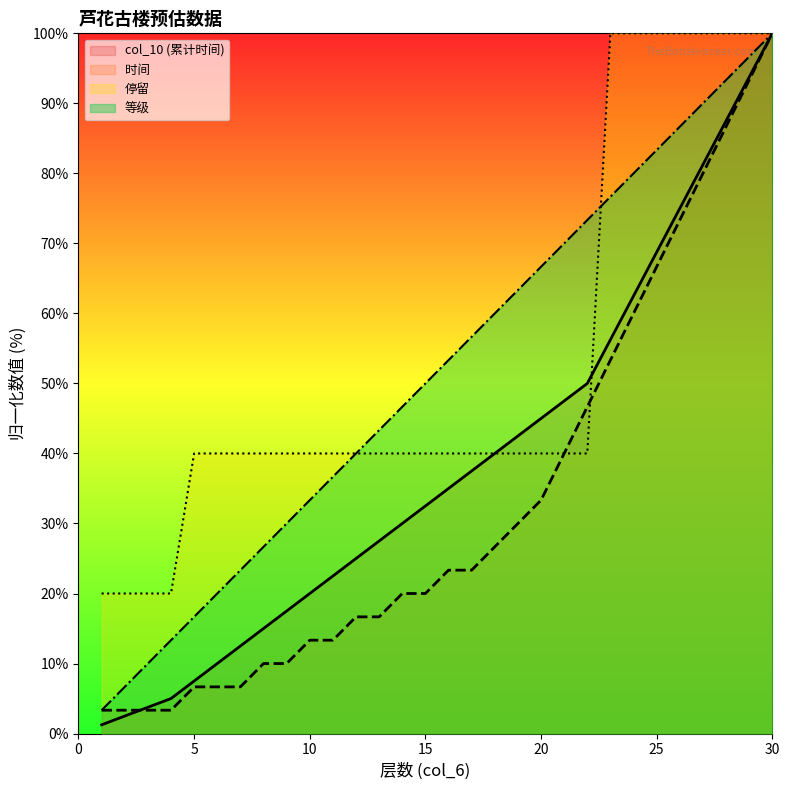

Which series has the largest total across all categories?

停留